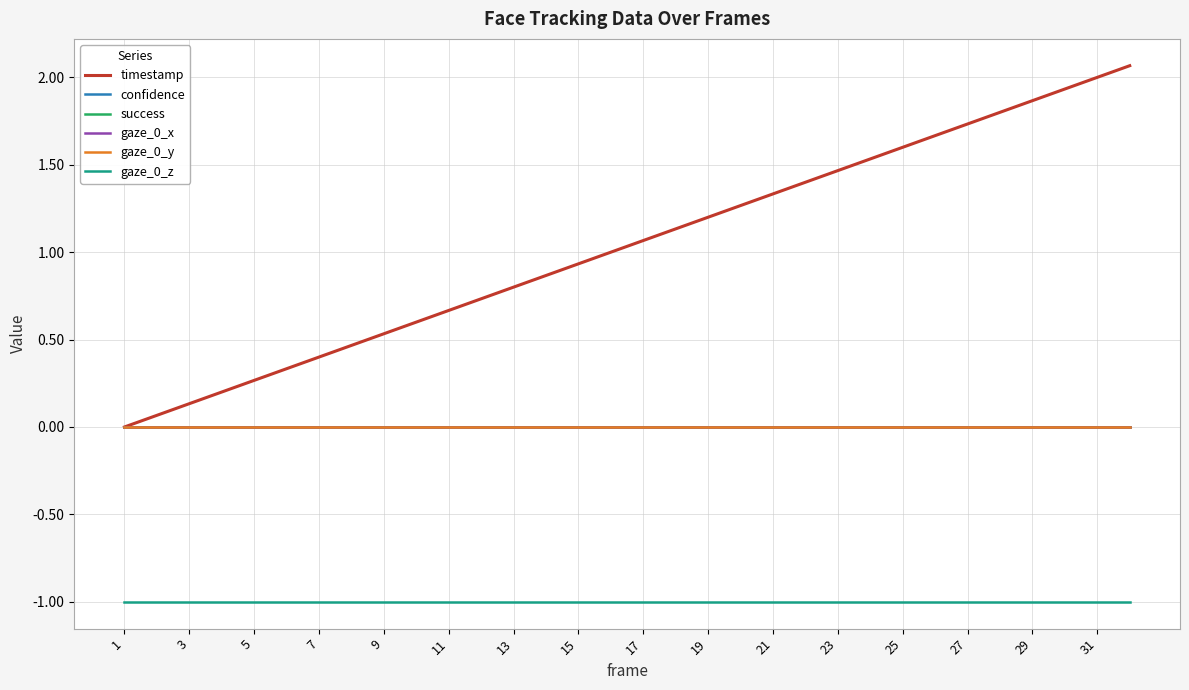

Reading left to right, list all the values displayed in this chart.

timestamp: 0.0	0.1	0.1	0.2	0.3	0.3	0.4	0.5	0.5	0.6	0.7	0.7	0.8	0.9	0.9	1.0	1.1	1.1	1.2	1.3	1.3	1.4	1.5	1.5	1.6	1.7	1.7	1.8	1.9	1.9	2.0	2.1
confidence: 0.0	0.0	0.0	0.0	0.0	0.0	0.0	0.0	0.0	0.0	0.0	0.0	0.0	0.0	0.0	0.0	0.0	0.0	0.0	0.0	0.0	0.0	0.0	0.0	0.0	0.0	0.0	0.0	0.0	0.0	0.0	0.0
success: 0.0	0.0	0.0	0.0	0.0	0.0	0.0	0.0	0.0	0.0	0.0	0.0	0.0	0.0	0.0	0.0	0.0	0.0	0.0	0.0	0.0	0.0	0.0	0.0	0.0	0.0	0.0	0.0	0.0	0.0	0.0	0.0
gaze_0_x: 0.0	0.0	0.0	0.0	0.0	0.0	0.0	0.0	0.0	0.0	0.0	0.0	0.0	0.0	0.0	0.0	0.0	0.0	0.0	0.0	0.0	0.0	0.0	0.0	0.0	0.0	0.0	0.0	0.0	0.0	0.0	0.0
gaze_0_y: 0.0	0.0	0.0	0.0	0.0	0.0	0.0	0.0	0.0	0.0	0.0	0.0	0.0	0.0	0.0	0.0	0.0	0.0	0.0	0.0	0.0	0.0	0.0	0.0	0.0	0.0	0.0	0.0	0.0	0.0	0.0	0.0
gaze_0_z: -1.0	-1.0	-1.0	-1.0	-1.0	-1.0	-1.0	-1.0	-1.0	-1.0	-1.0	-1.0	-1.0	-1.0	-1.0	-1.0	-1.0	-1.0	-1.0	-1.0	-1.0	-1.0	-1.0	-1.0	-1.0	-1.0	-1.0	-1.0	-1.0	-1.0	-1.0	-1.0